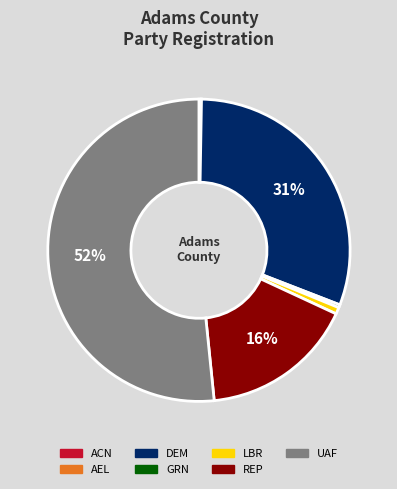

What percentage is the UAF slice, to the nearest percent?

52%